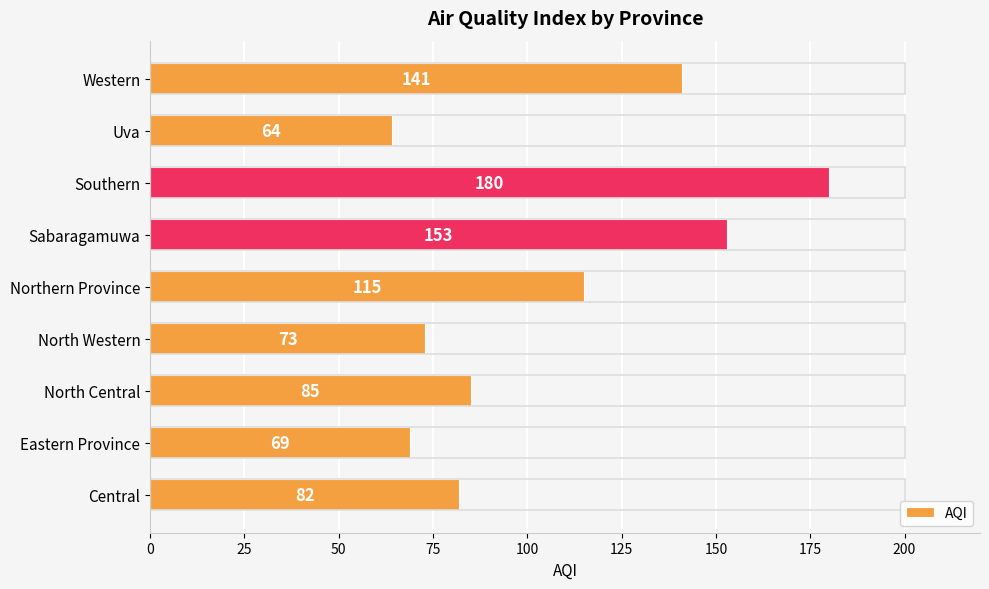

What value does the data have at Eastern Province?

69